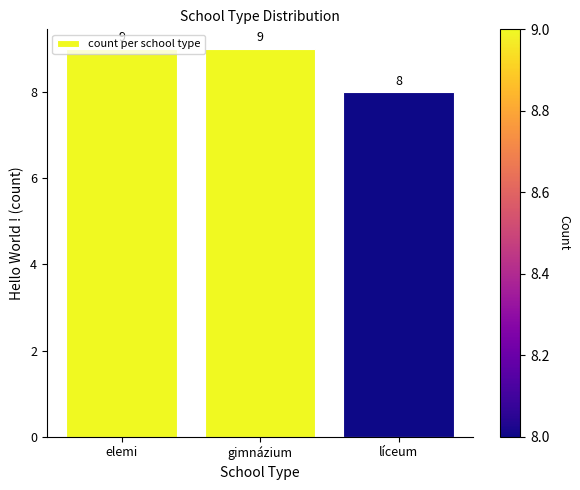

What is the maximum value shown in the chart?

9